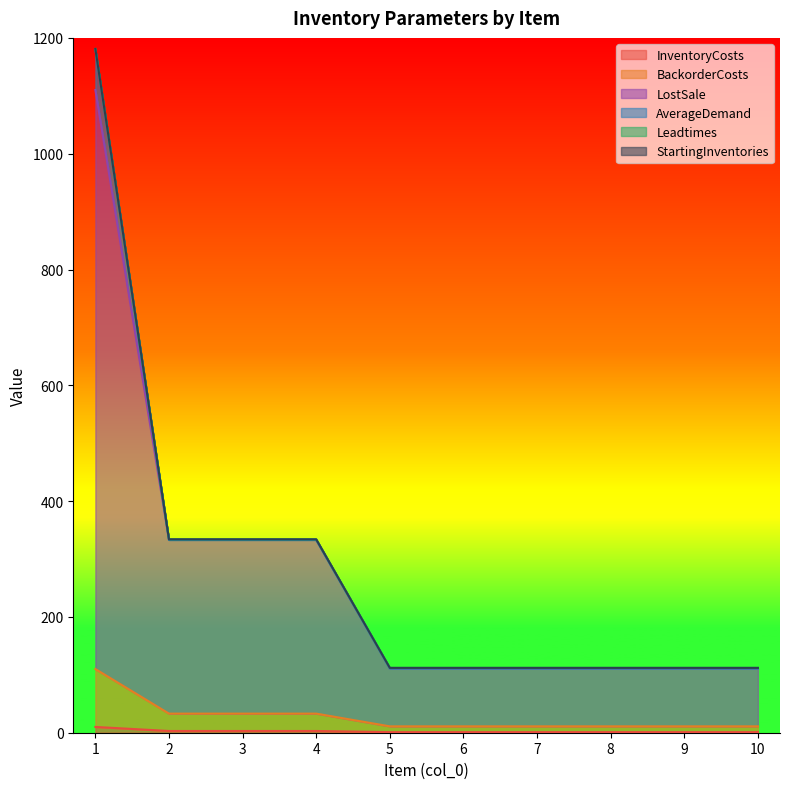

What is the sum of all LostSale values?

2775